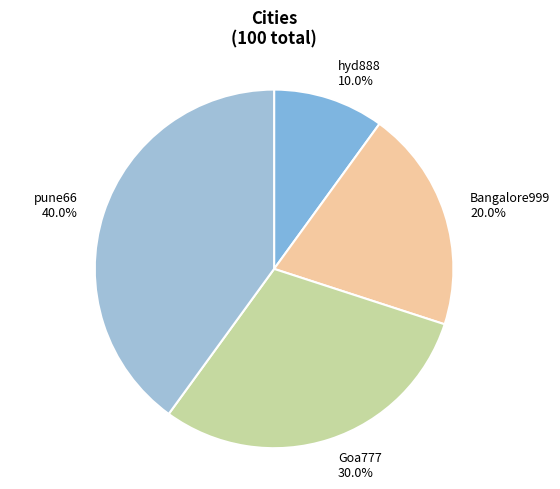

What is the largest slice in the pie chart?

pune66